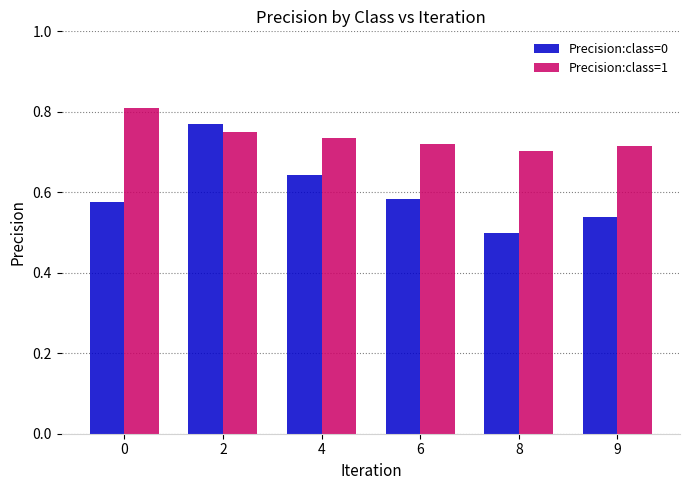

Are the bars horizontal?

No